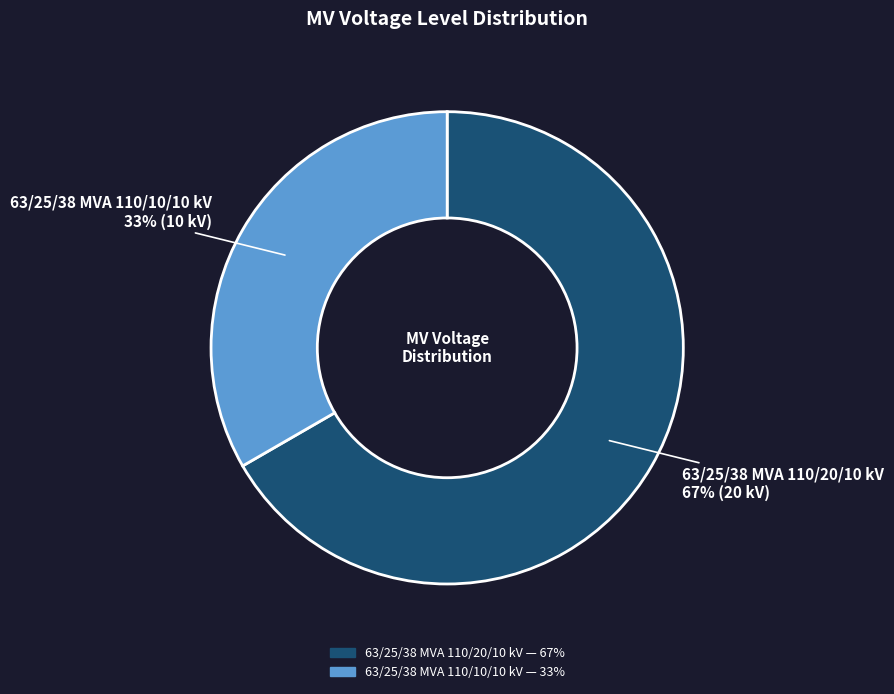

True or false: 63/25/38 MVA 110/10/10 kV accounts for 33% of the total.

True